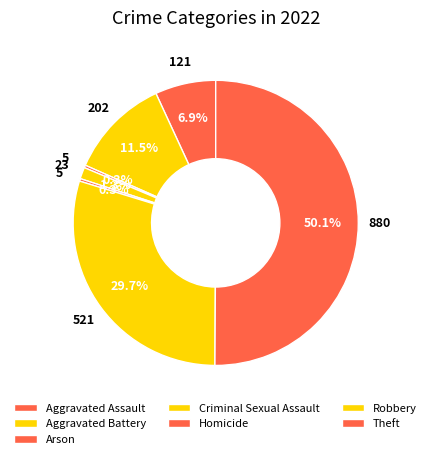

Rank the categories by value from highest to lowest.

Theft, Robbery, Aggravated Battery, Aggravated Assault, Criminal Sexual Assault, Arson, Homicide